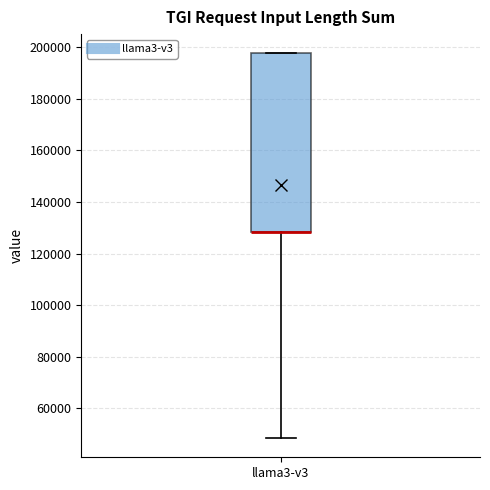

Transcribe this box plot: give where the median line is, the range the box spans, and where the two whiskers end, as read against the y-axis. The values are not printed on the chart, so give them approximately, as read against the axis.

median 128000 (drawn on the box's lower edge), box 128000 to 198000, whiskers 48000 to 198000